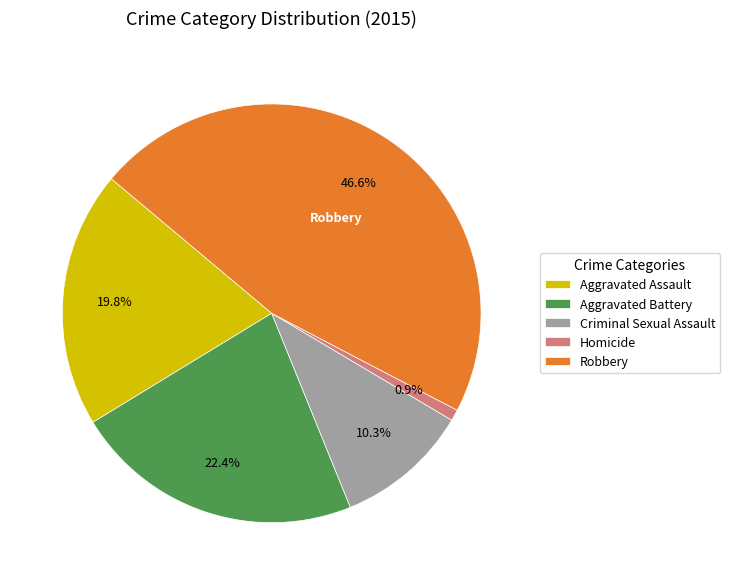

What is the smallest slice in the pie chart?

Homicide